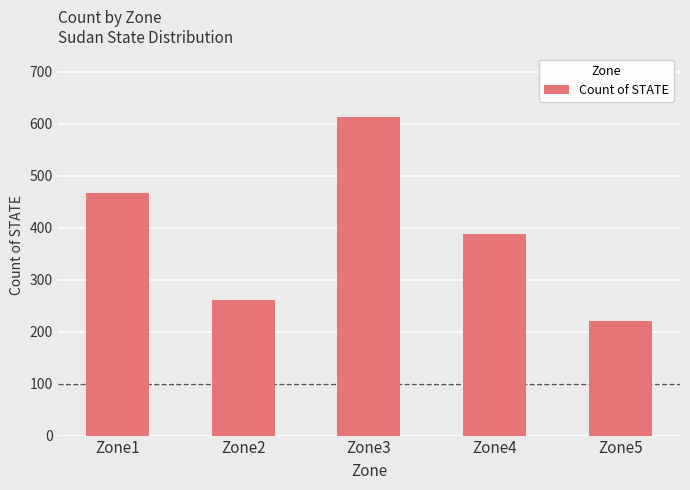

What is the difference between the maximum and minimum values?

392